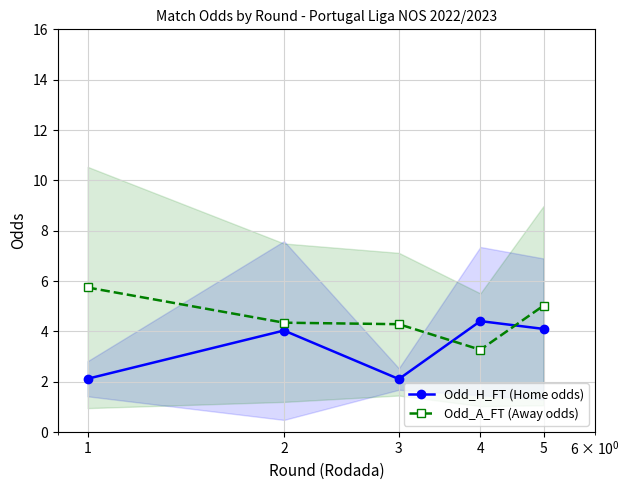

Which category has the highest value in the Odd_H_FT (Home odds) series?

4